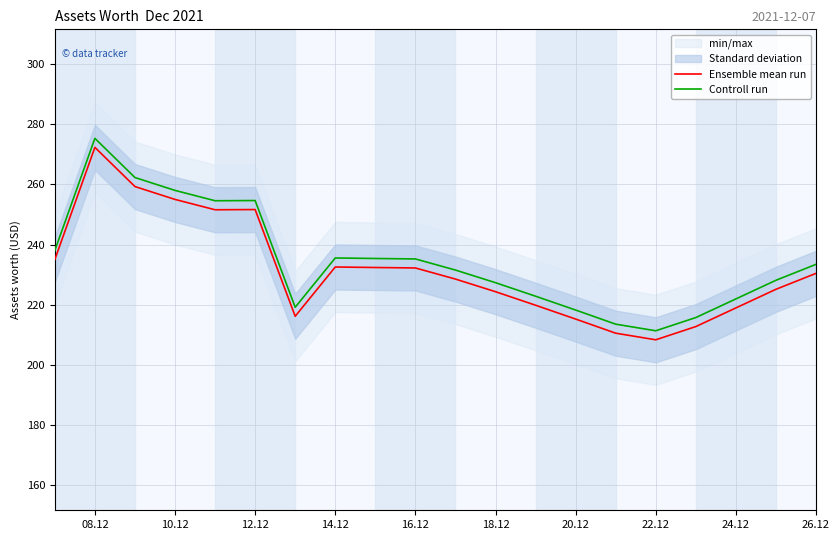

True or false: Controll run and Ensemble mean run intersect in this chart.

False